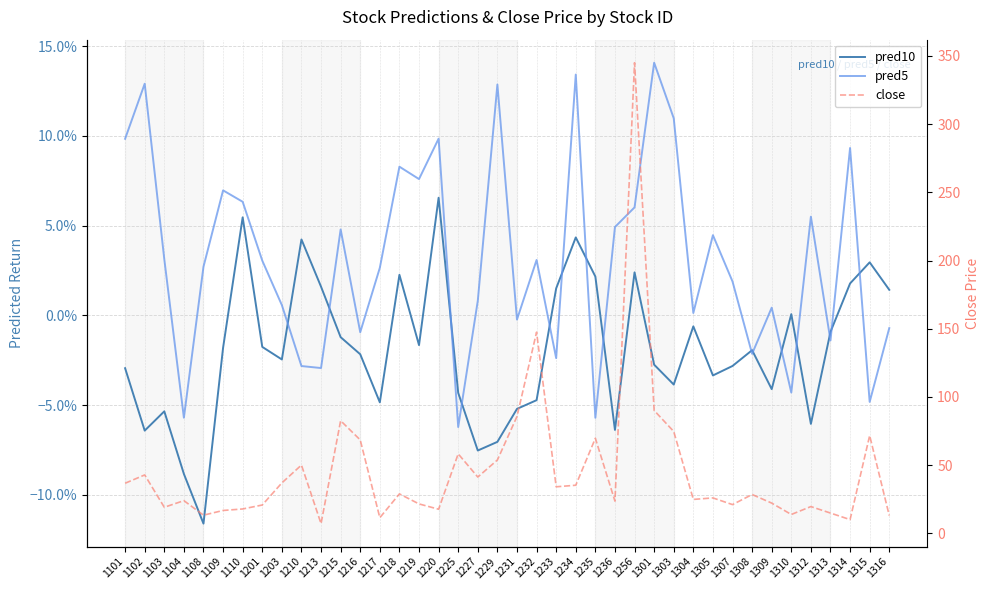

Is this an area chart (filled region under the line)?

No